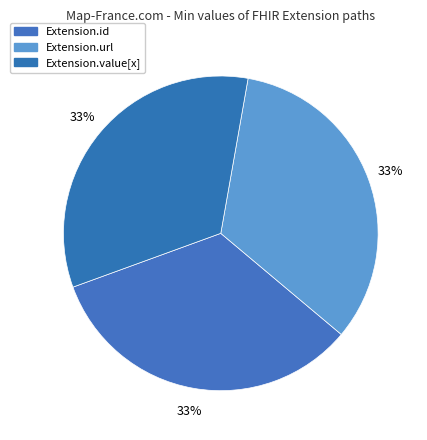

How many segments does this pie chart have?

3